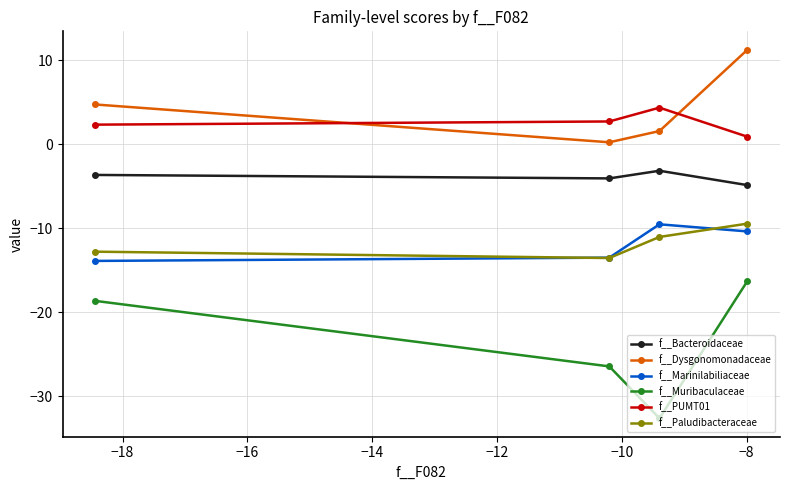

What is the maximum value for f__Paludibacteraceae?

-9.5